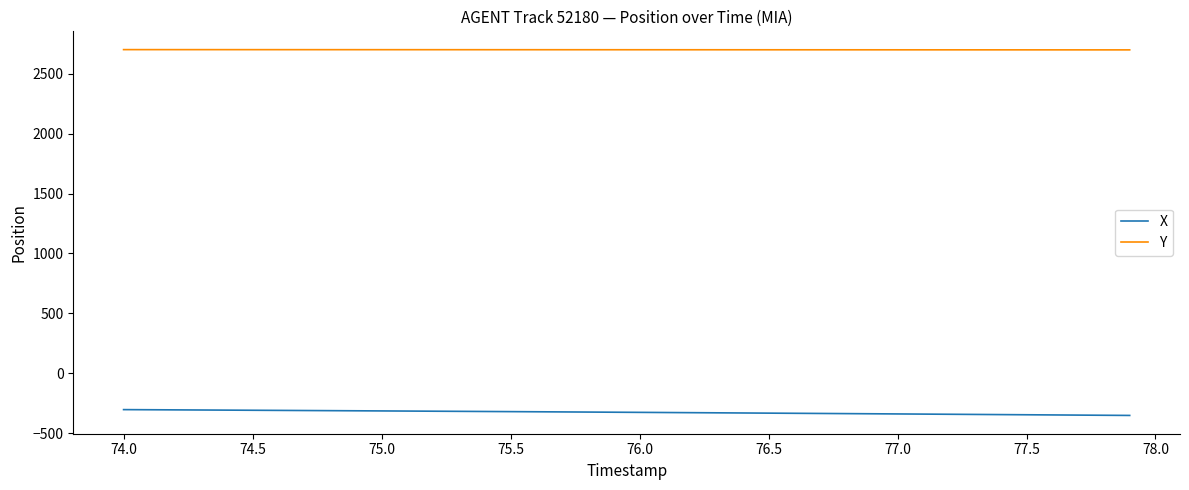

List the series in order of their peak value, lowest first.

X, Y